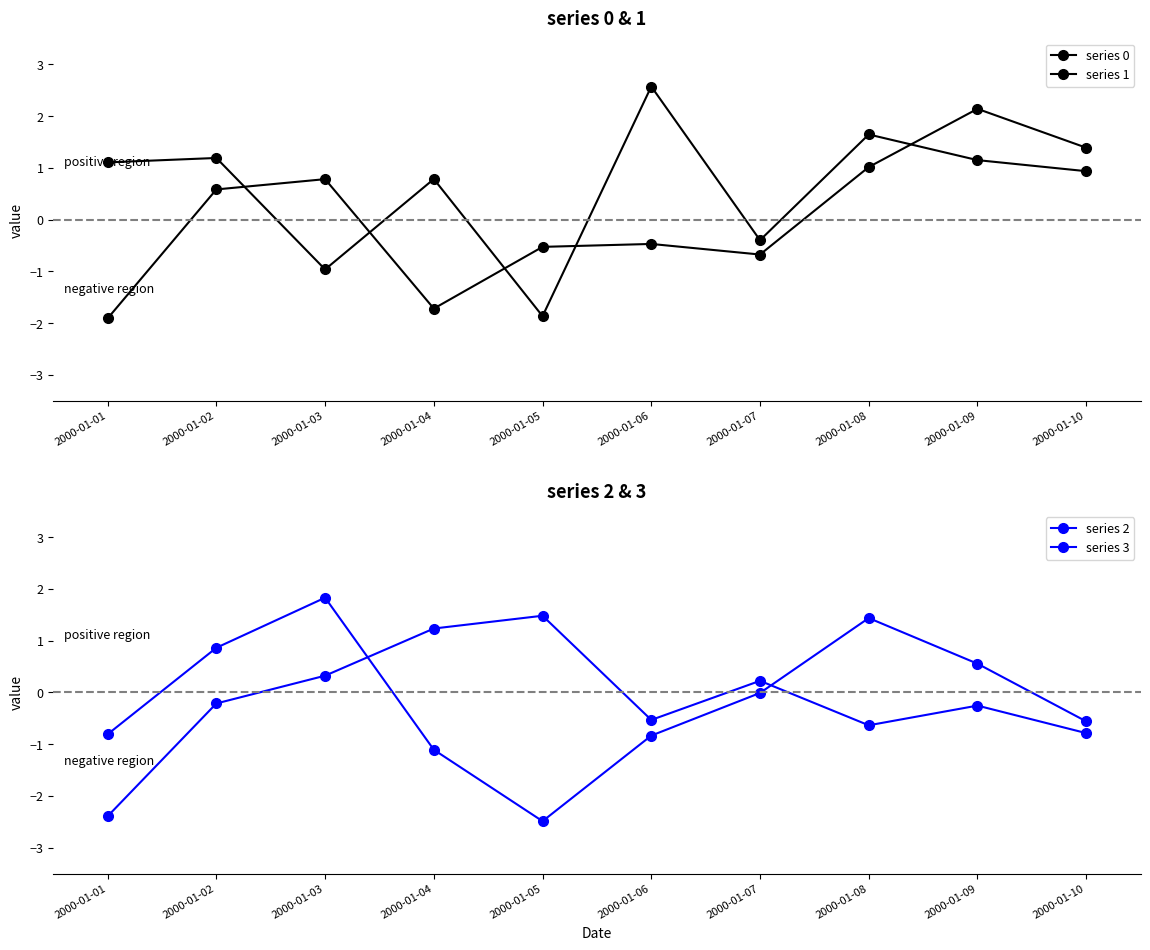

How many series are shown in this chart?

4